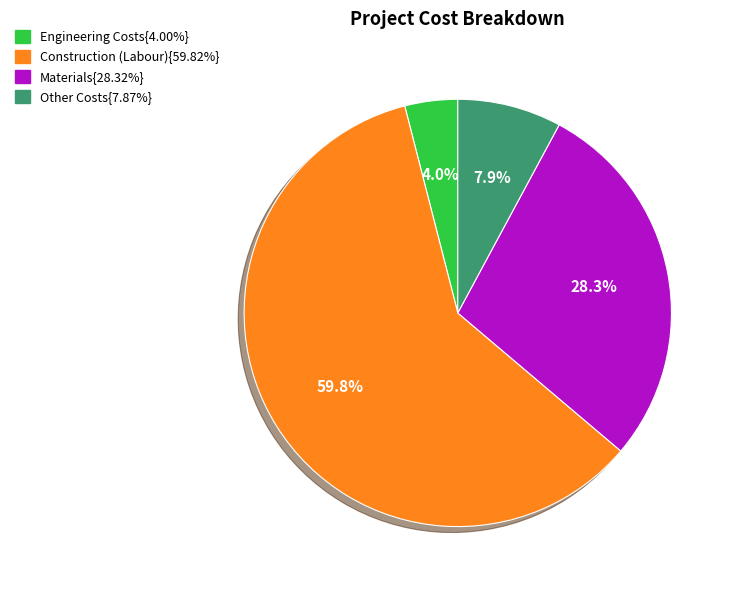

Does any single category account for the majority?

Yes